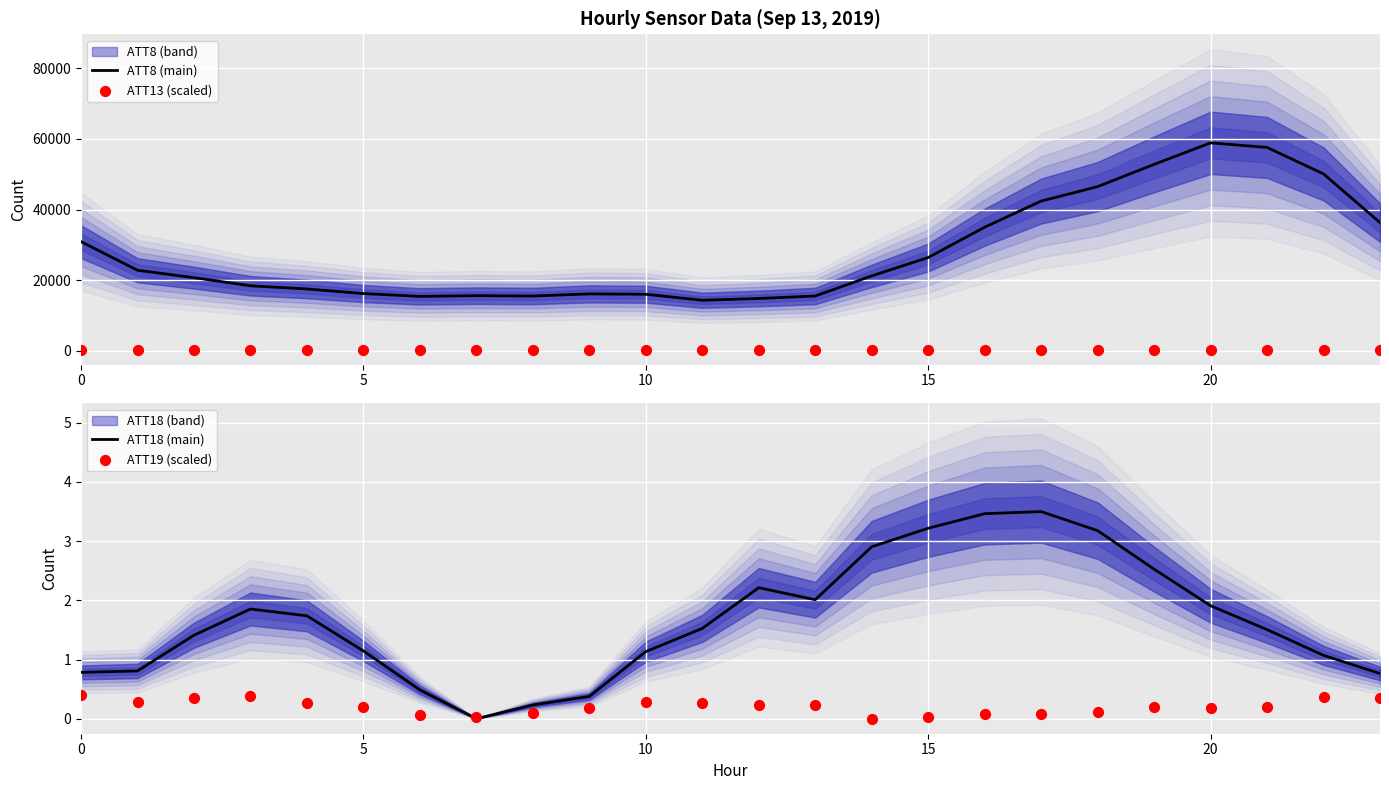

Which series has the widest spread of Y values?

ATT8 (main)